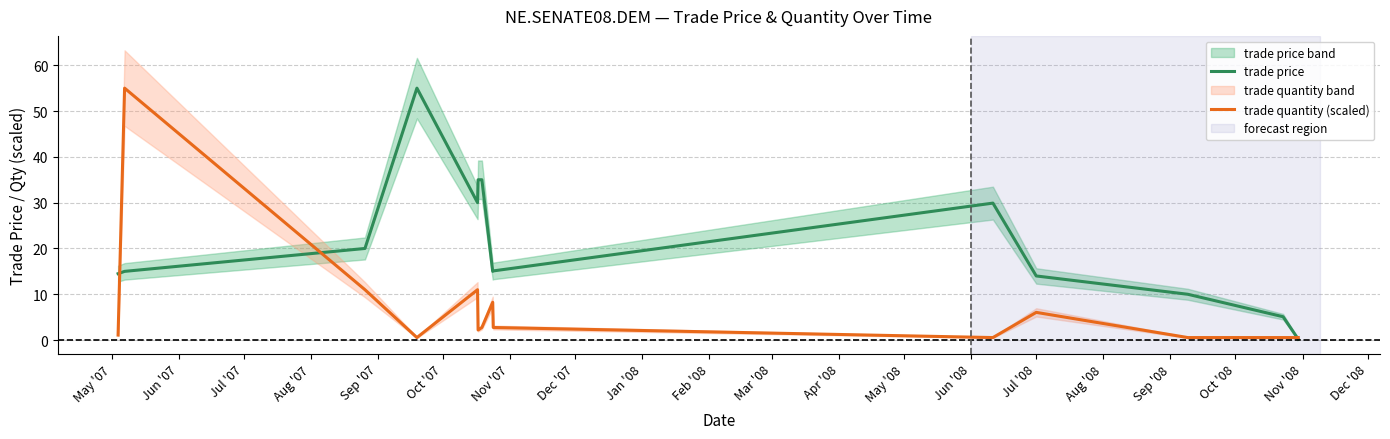

Which label corresponds to the smallest value in the chart?

Jun '08